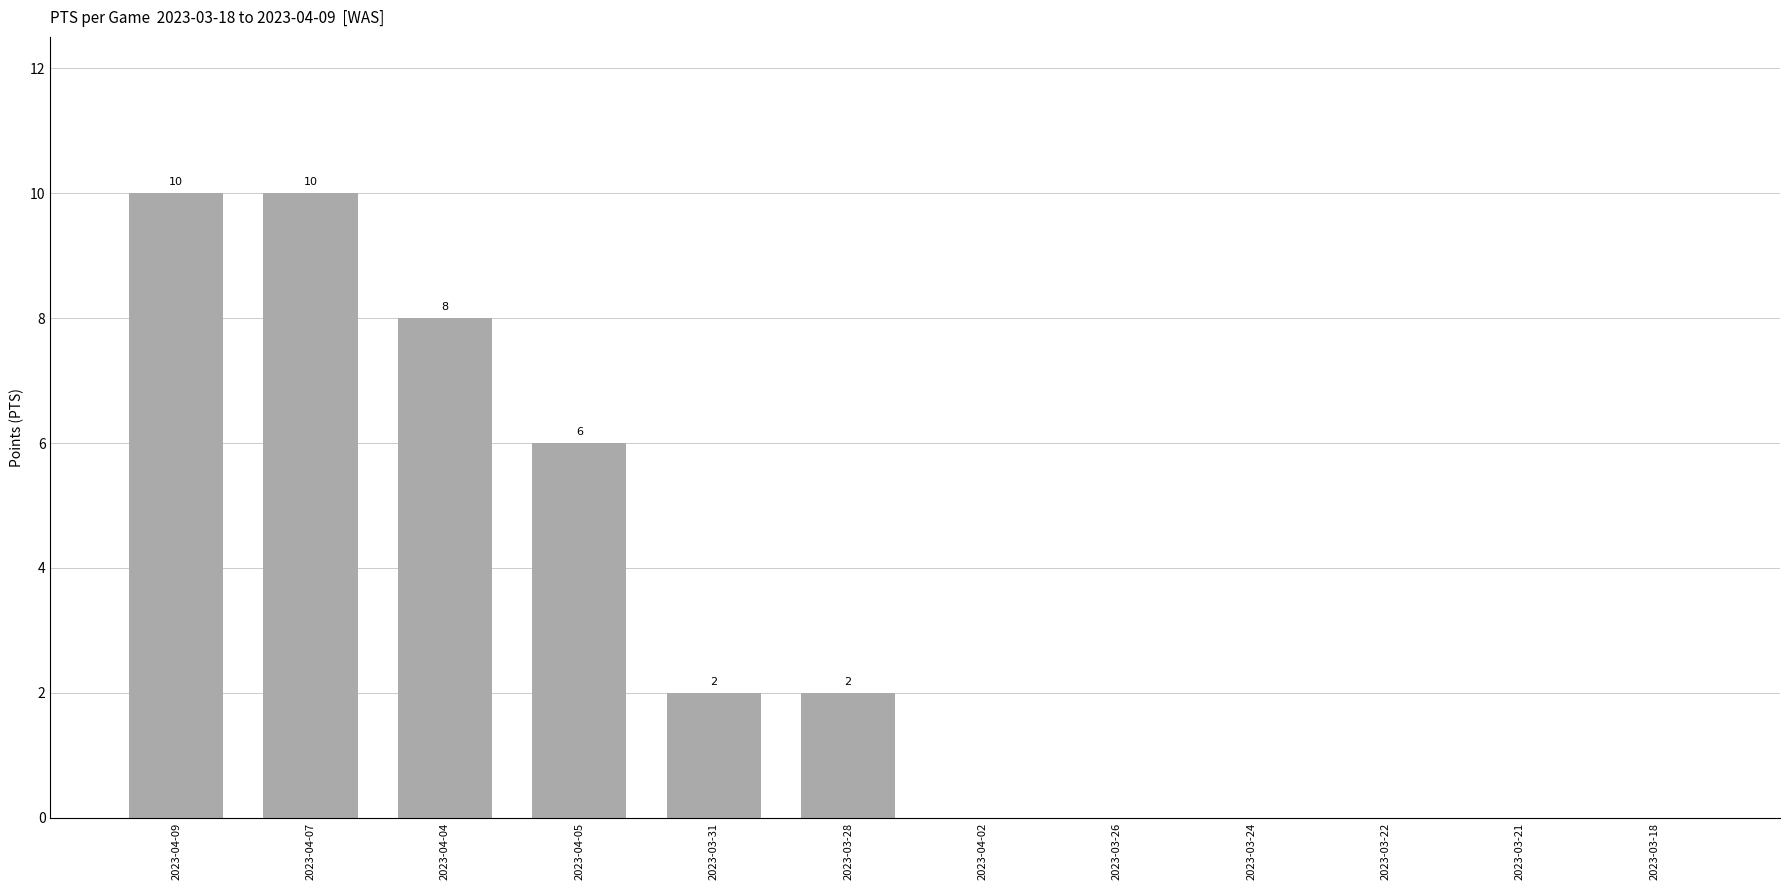

Are the bars horizontal?

No